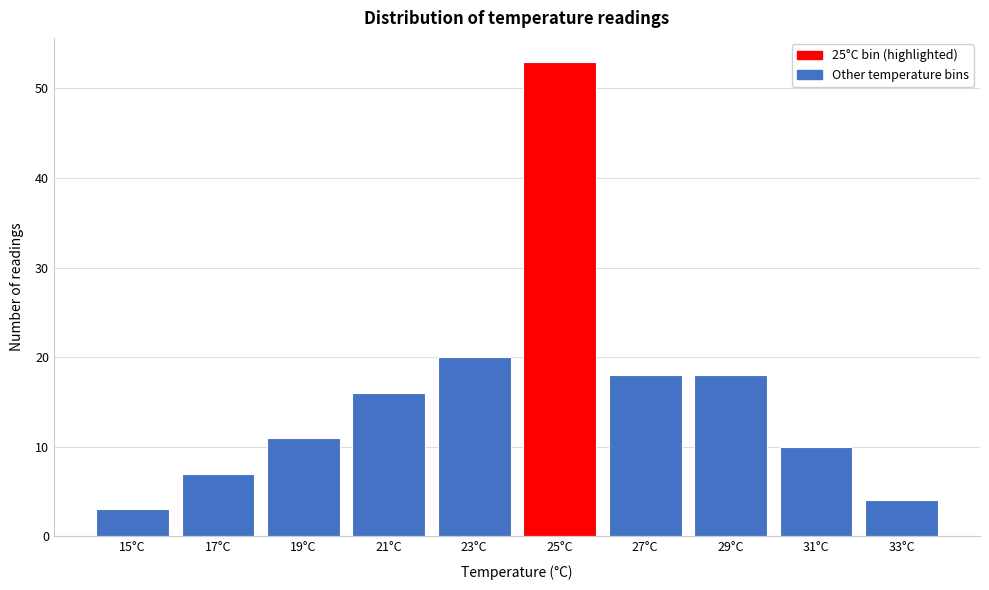

Reading right to left, extract all data points from this chart.

33°C=4	31°C=10	29°C=18	27°C=18	25°C=53	23°C=20	21°C=16	19°C=11	17°C=7	15°C=3